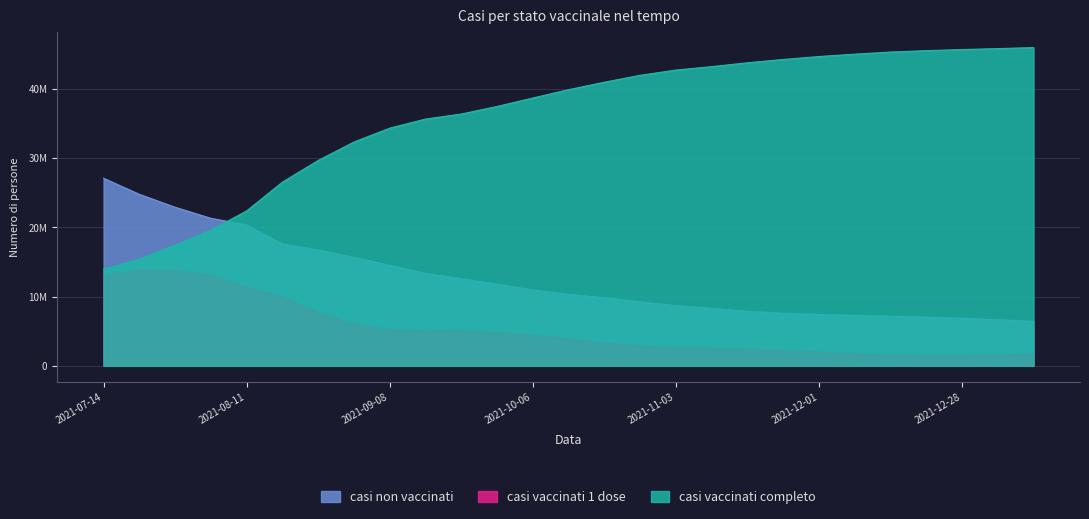

At which label is casi vaccinati 1 dose closest to 7691116?

2021-08-25